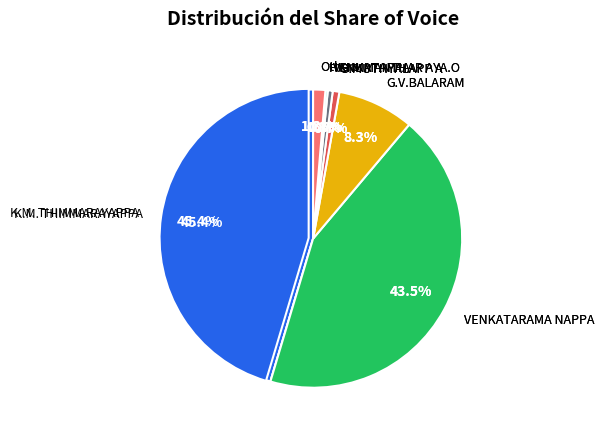

To the nearest percent, what is the average slice percentage?

8%